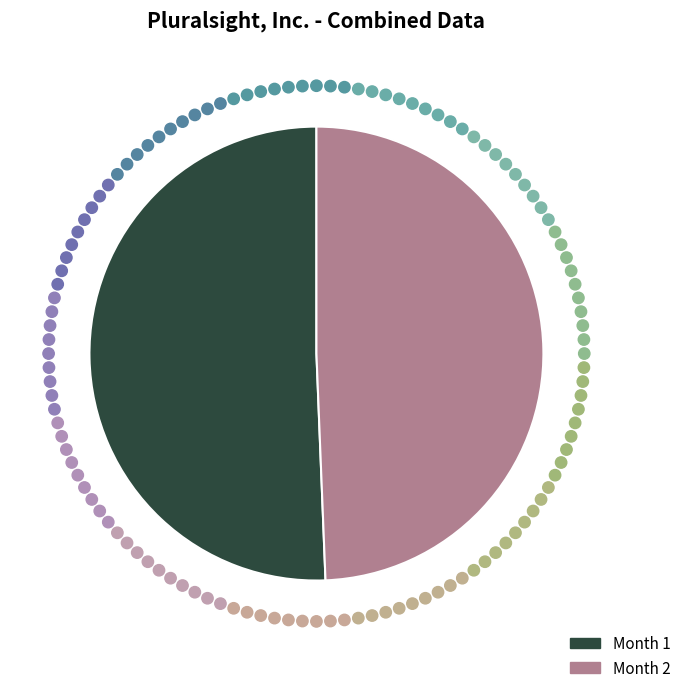

The Month 2 slice represents 49% of the pie. True or false?

True